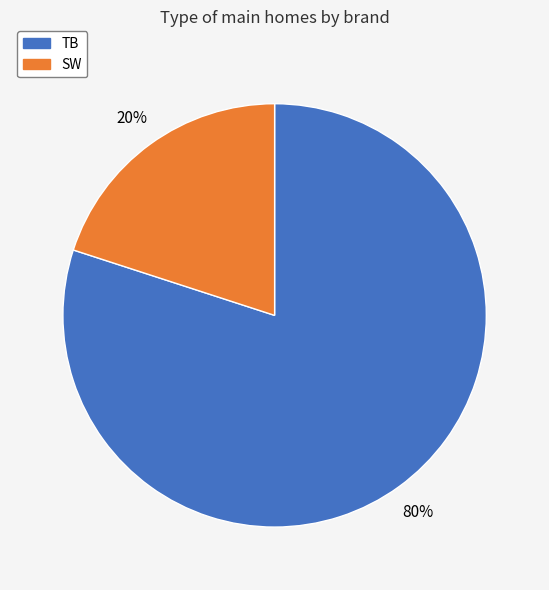

Count the number of slices in the pie.

2